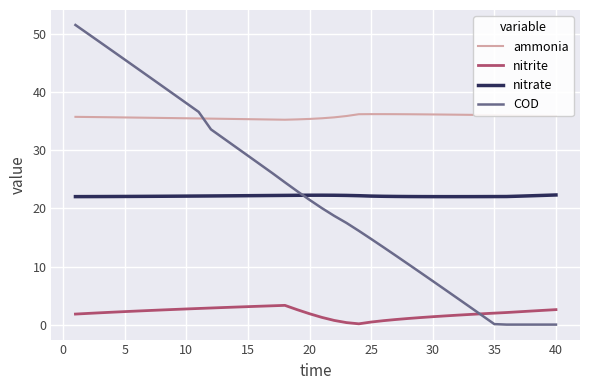

Which series has the largest total across all categories?

ammonia